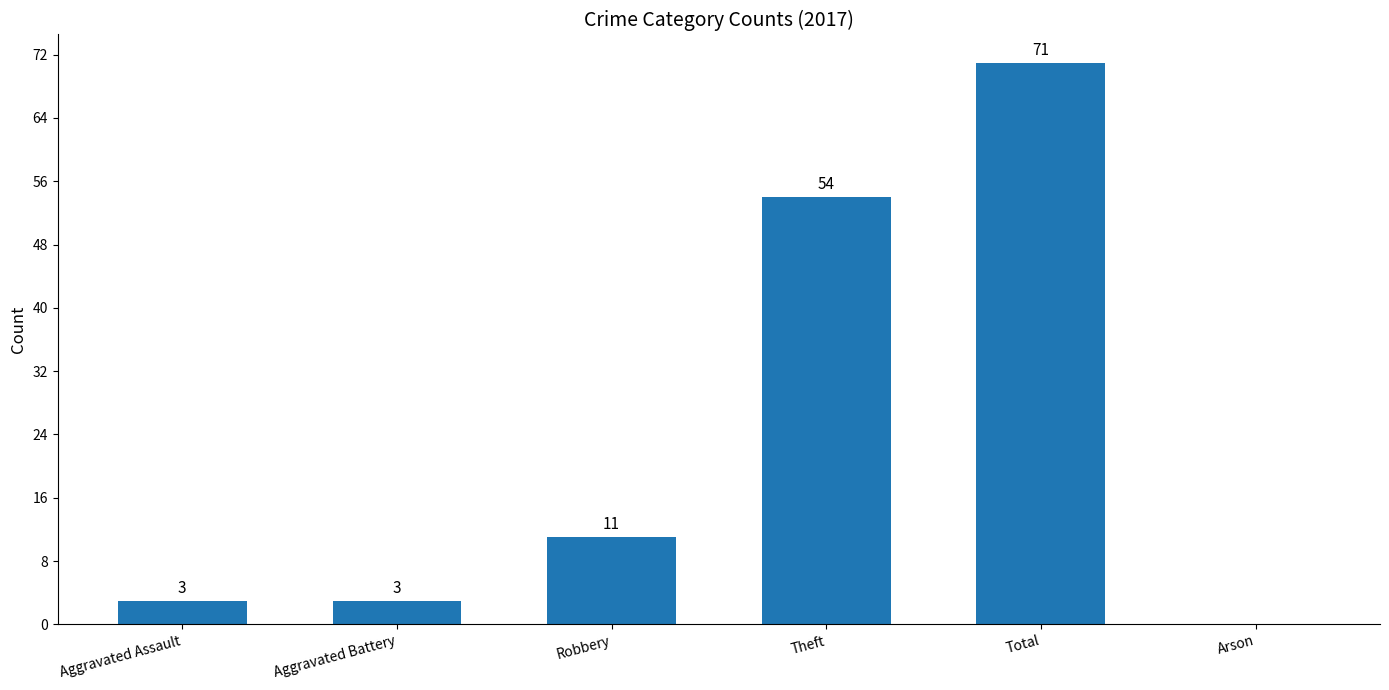

Reading right to left, what are all the values shown in this chart?

Arson=0	Total=71	Theft=54	Robbery=11	Aggravated Battery=3	Aggravated Assault=3